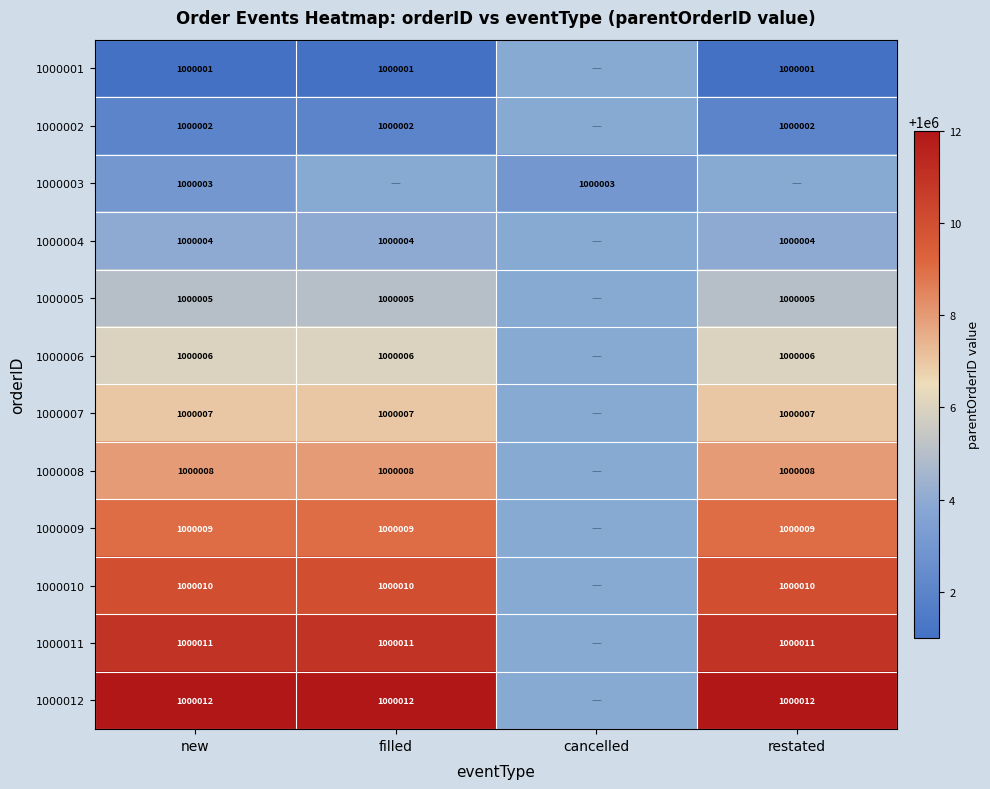

How many series are shown in this chart?

12